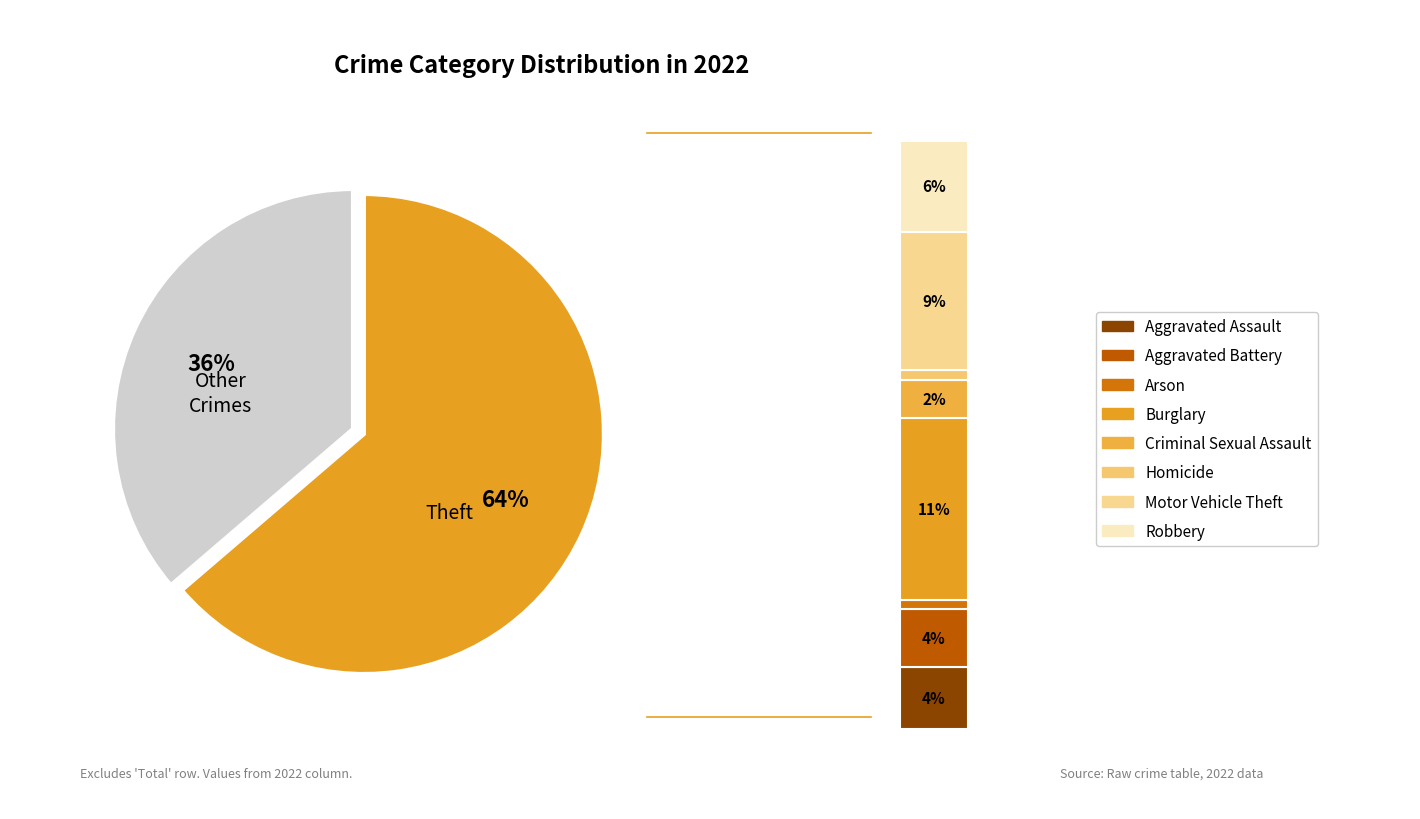

To the nearest percent, what is the average slice percentage?

11%